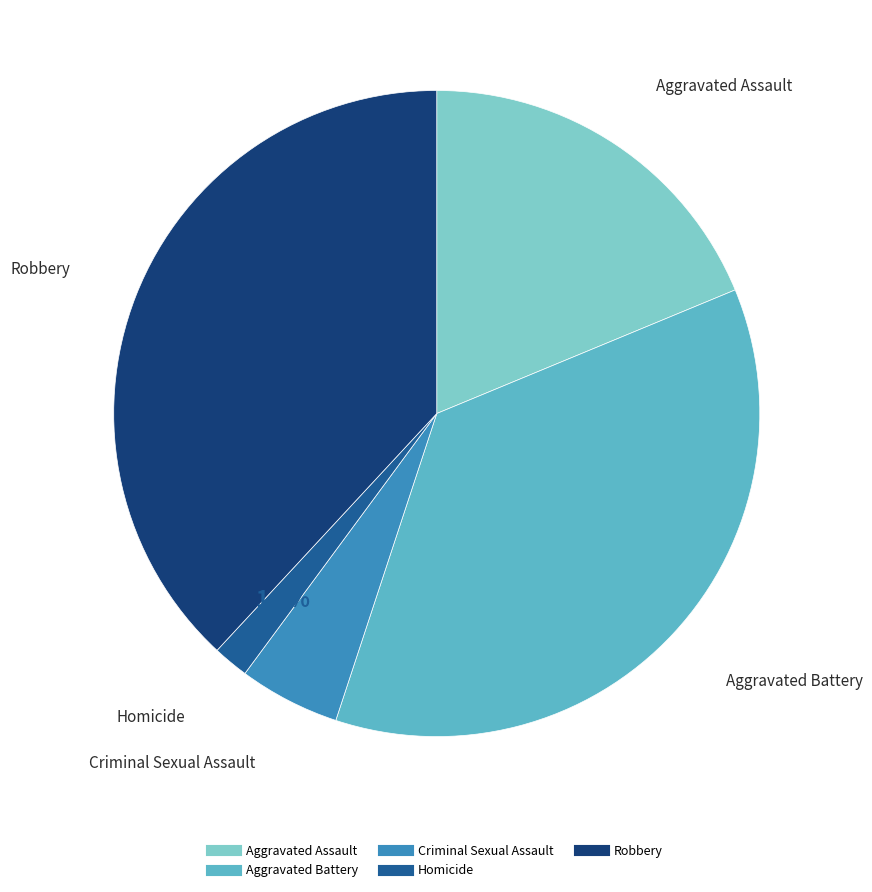

To the nearest percent, what is the combined percentage of Aggravated Battery and Robbery?

74%